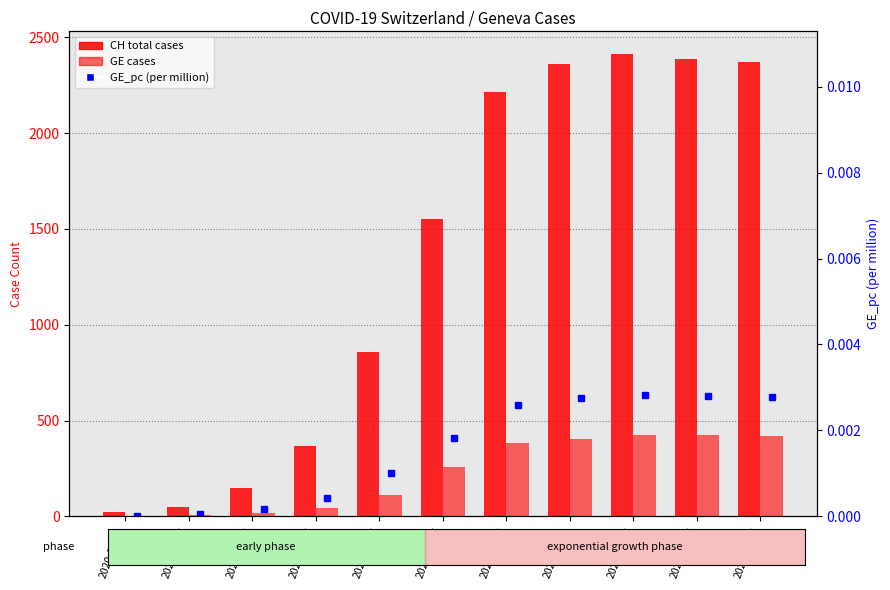

Count the number of categories in the chart.

11